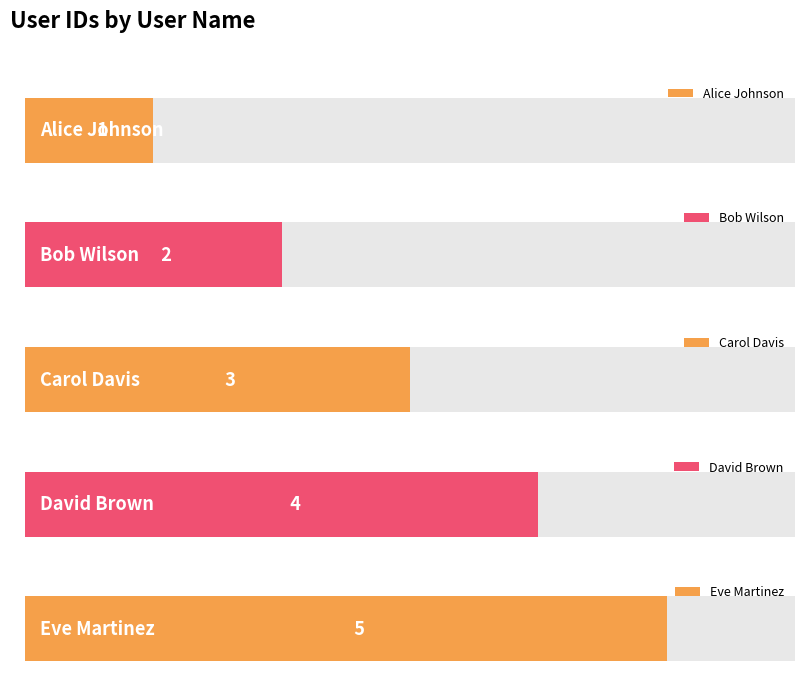

Reading right to left, extract all data points from this chart.

Eve Martinez=5	David Brown=4	Carol Davis=3	Bob Wilson=2	Alice Johnson=1